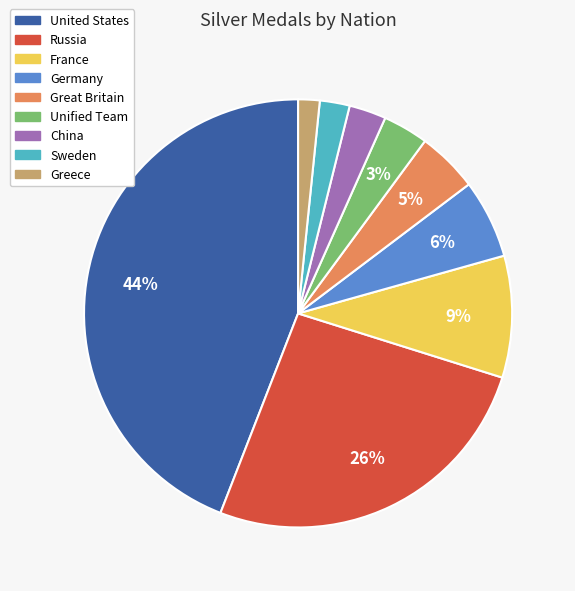

To the nearest percent, what is the average slice percentage?

11%